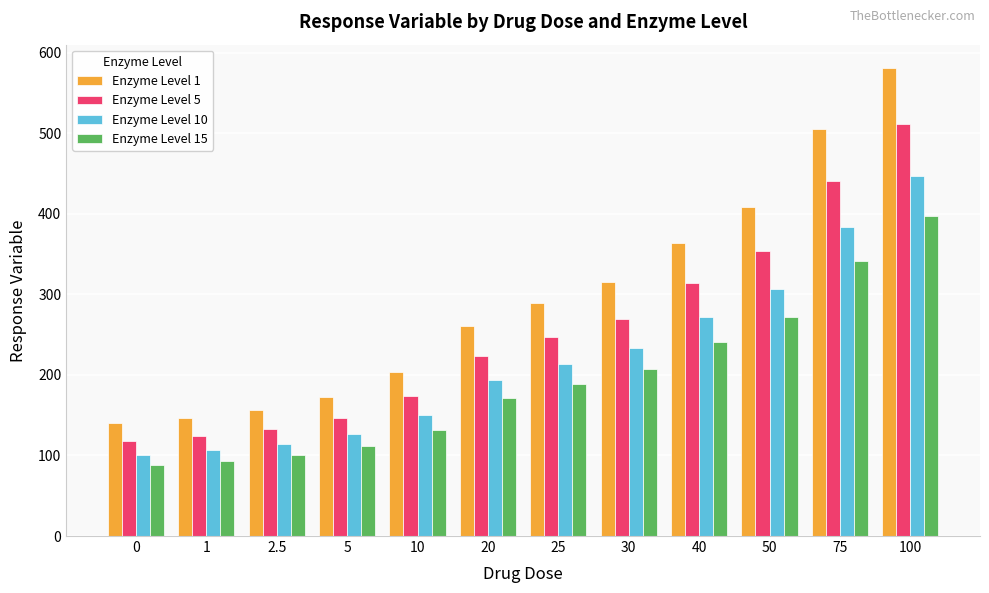

Reading left to right, extract all data points from this chart.

Enzyme Level 1: 0=140	1=147	2.5=157	5=173	10=204	20=261	25=289	30=315	40=364	50=409	75=505	100=581
Enzyme Level 5: 0=118	1=124	2.5=133	5=147	10=174	20=224	25=247	30=270	40=314	50=354	75=441	100=511
Enzyme Level 10: 0=101	1=107	2.5=114	5=127	10=150	20=194	25=214	30=234	40=272	50=307	75=384	100=447
Enzyme Level 15: 0=88	1=93	2.5=101	5=112	10=132	20=171	25=189	30=207	40=241	50=272	75=341	100=397